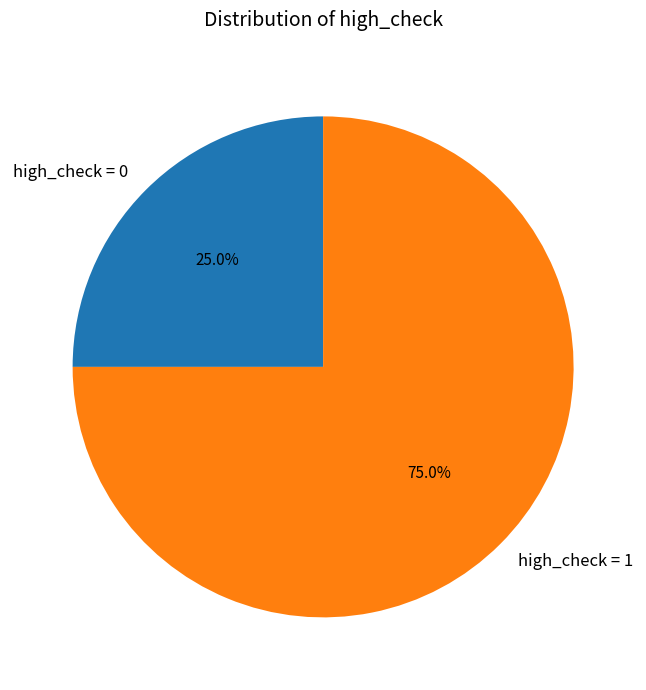

Rank the categories by value from lowest to highest.

high_check = 0, high_check = 1